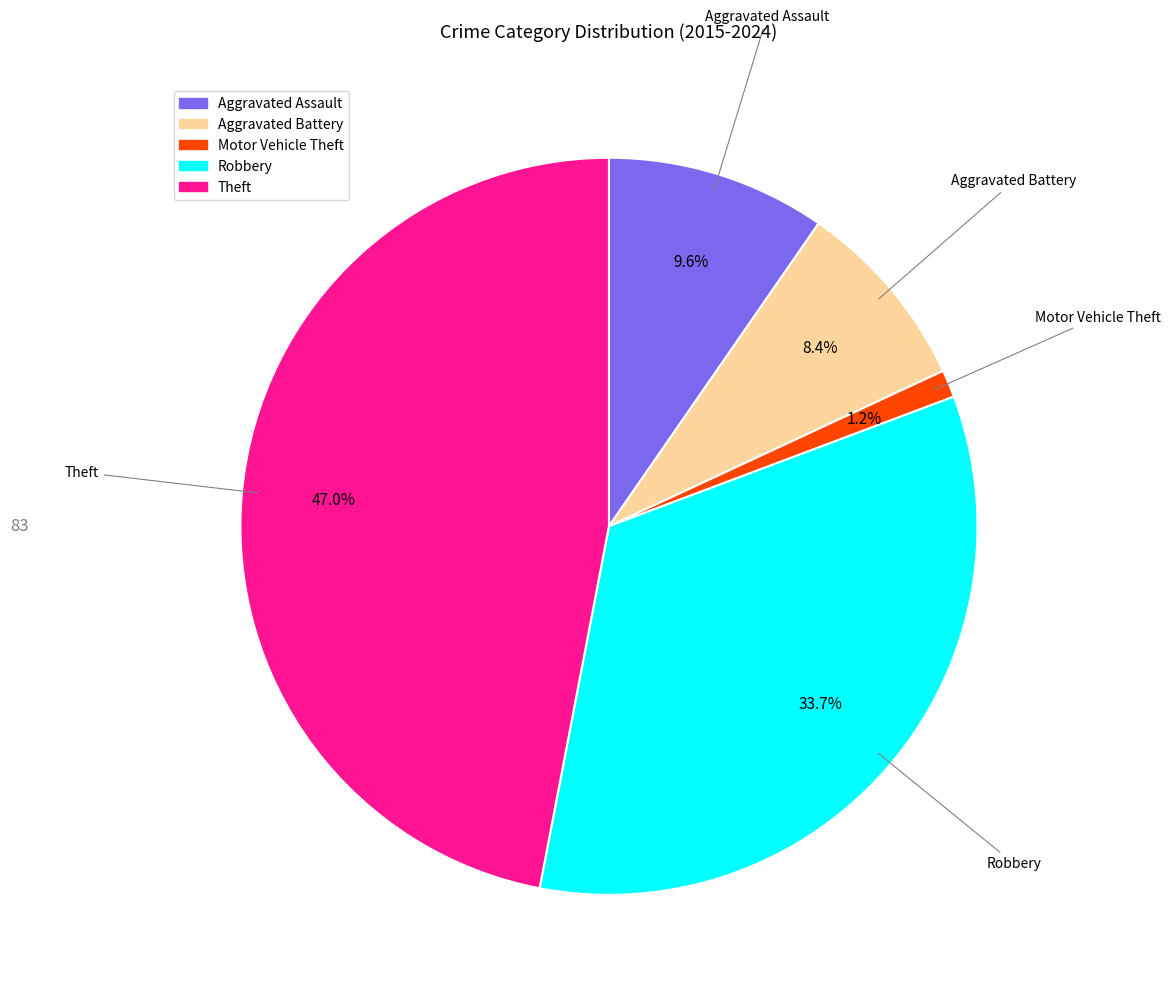

To the nearest percent, what is the average slice percentage?

20%